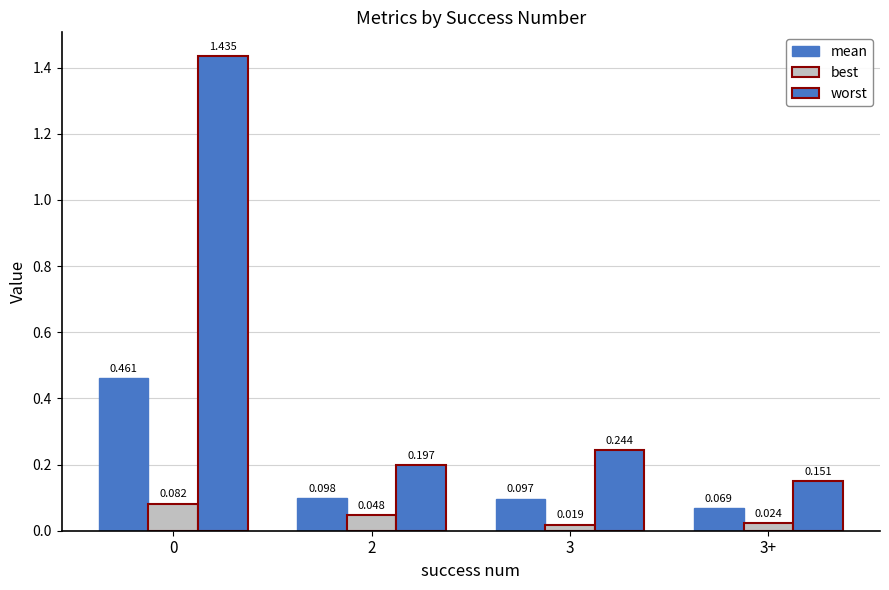

Reading right to left, what are all the values shown in this chart?

mean: 3+=0.1	3=0.1	2=0.1	0=0.5
best: 3+=0.0	3=0.0	2=0.0	0=0.1
worst: 3+=0.2	3=0.2	2=0.2	0=1.4